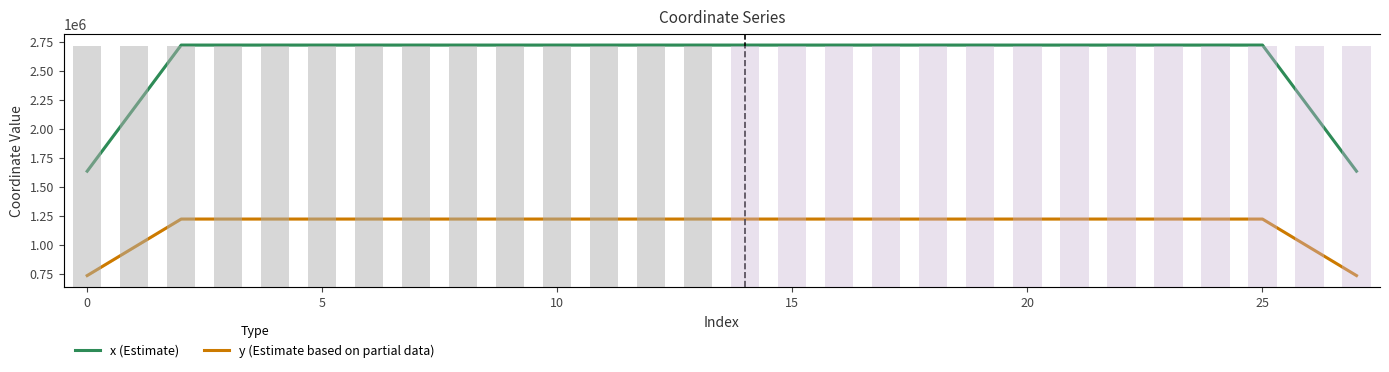

Which series has the largest total across all categories?

x (Estimate)